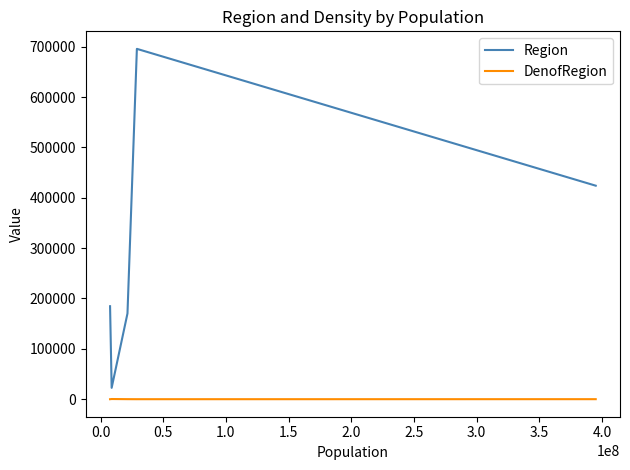

Which series has the largest total across all categories?

Region